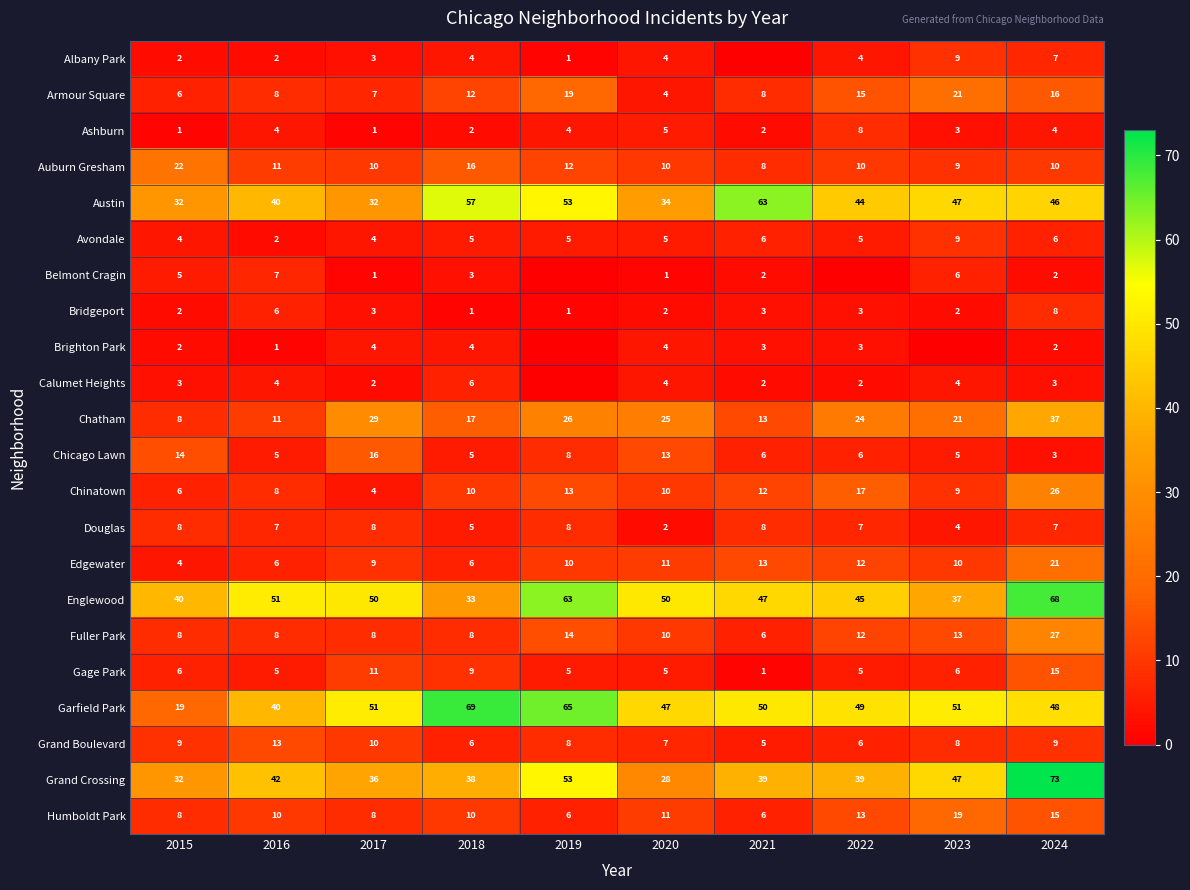

What is the sum of the Armour Square values at 2016 and 2018?

20